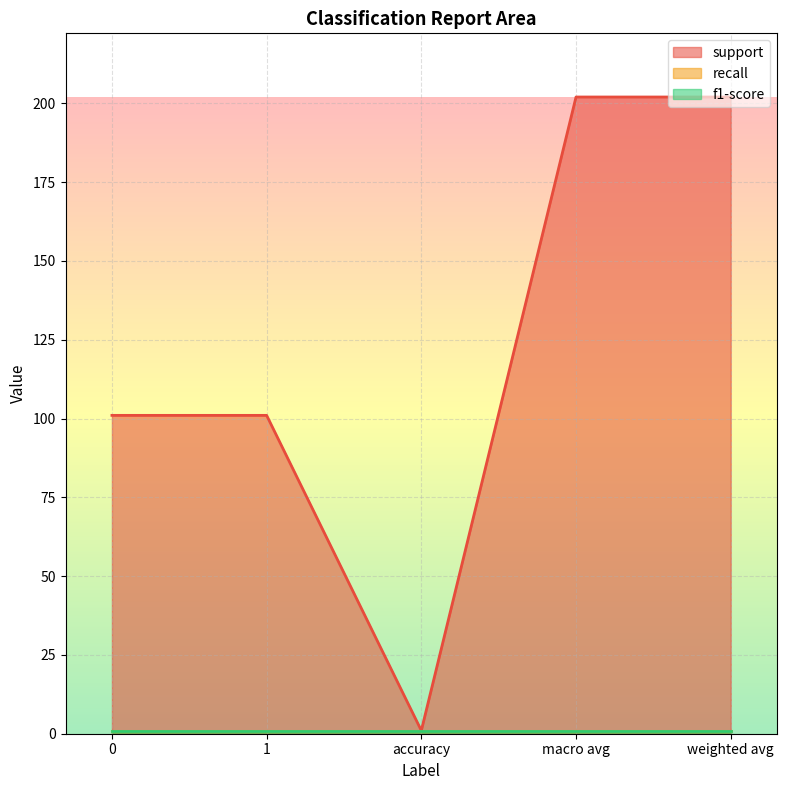

True or false: support has a value of 67 at 0.

False